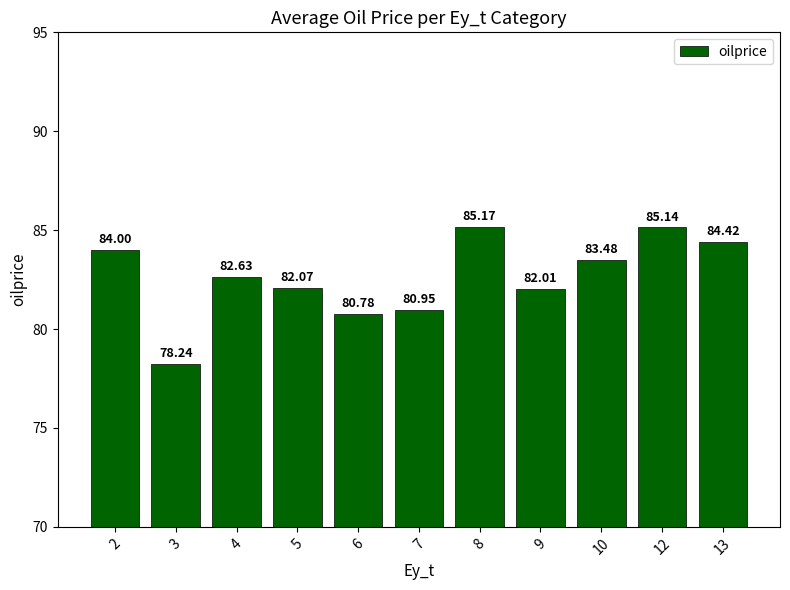

What is the average value?

82.6